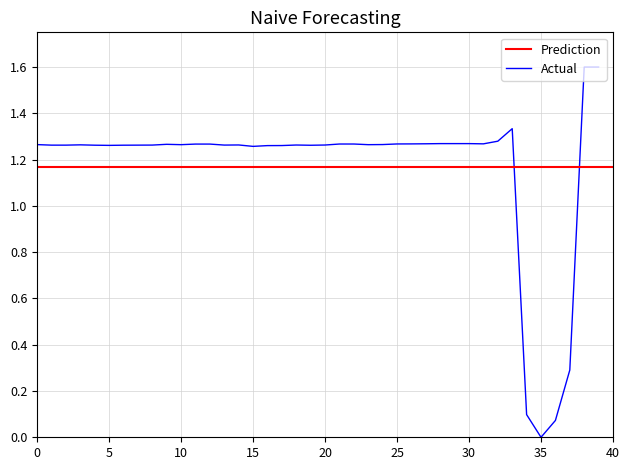

Reading left to right, what are all the values shown in this chart?

1.3	1.3	1.3	1.3	1.3	1.3	1.3	1.3	1.3	1.3	1.3	1.3	1.3	1.3	1.3	1.3	1.3	1.3	1.3	1.3	1.3	1.3	1.3	1.3	1.3	1.3	1.3	1.3	1.3	1.3	1.3	1.3	1.3	1.3	0.1	0.0	0.1	0.3	1.6	1.6